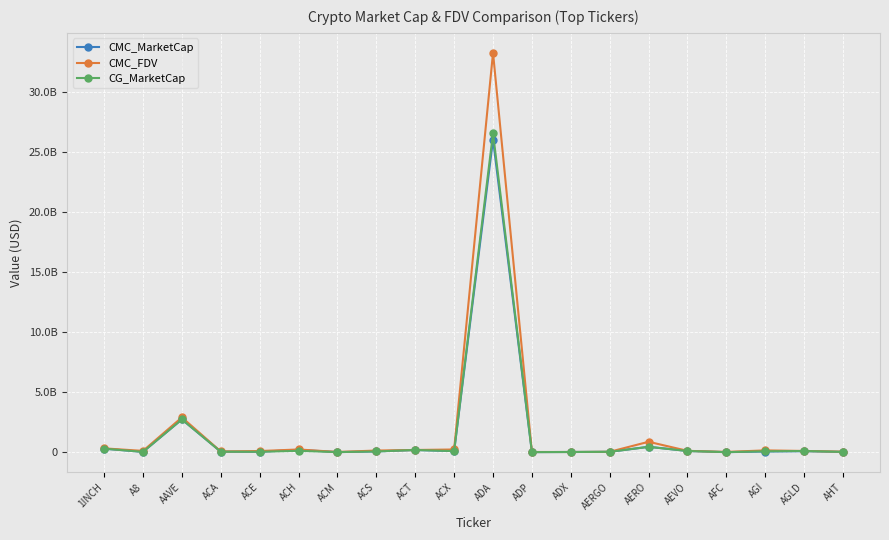

At which label does CMC_MarketCap reach its peak?

ADA